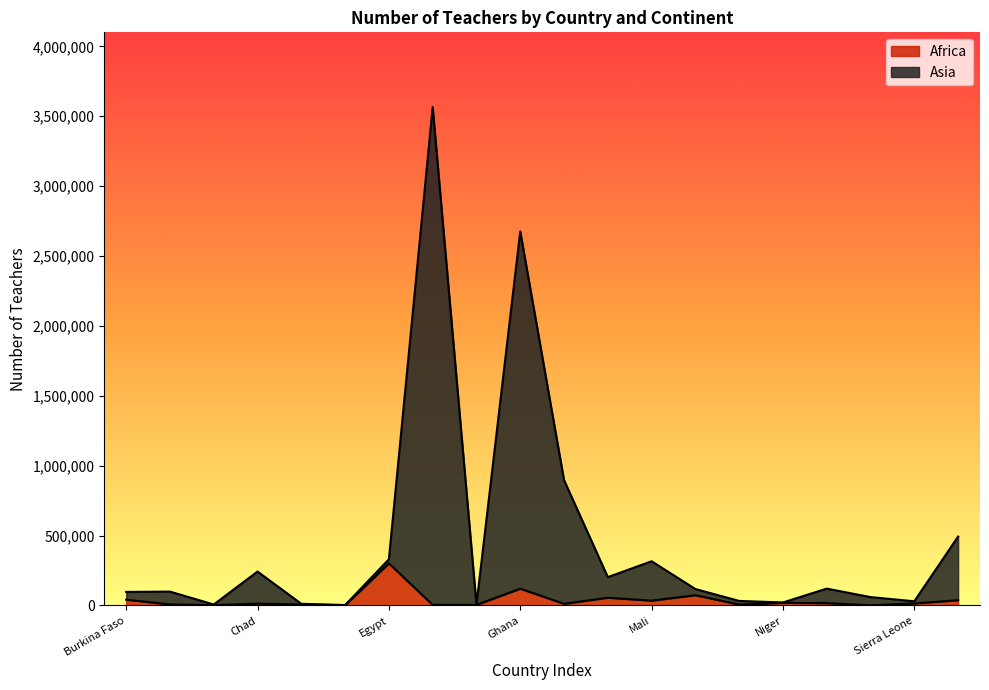

Reading left to right, transcribe all the data shown in this chart.

Africa: 41047	7376	2109	12894	7412	1363	300784	3920	4199	119808	11484	55150	34328	73097	5994	18497	16414	856	14267	37346
Asia: 96687	98956	6752	242243	11675	2760	330213	3565274	5378	2675541	896263	202658	315951	117277	32162	21325	120310	59611	29747	492791